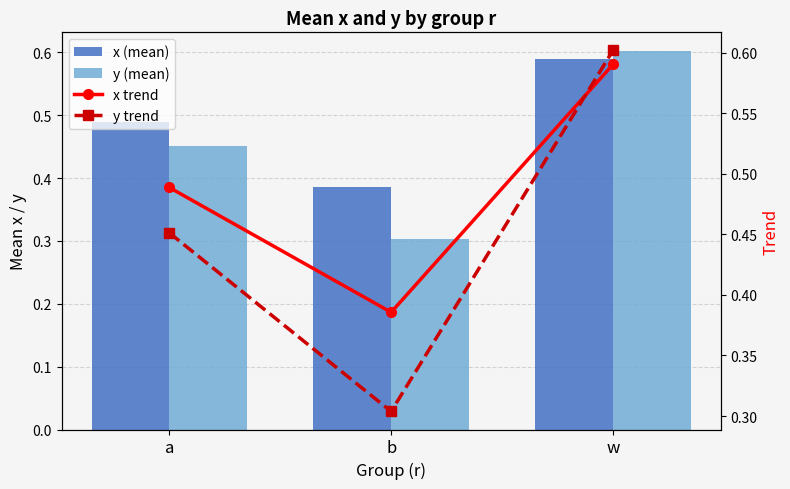

What is the difference between the y trend values at b and a?

0.1